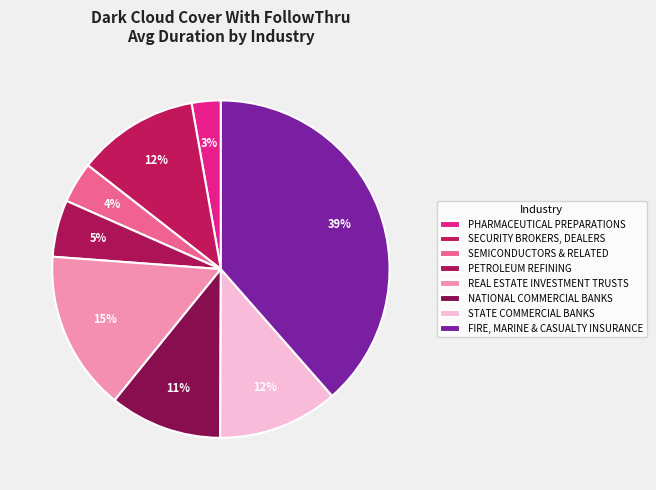

How many segments does this pie chart have?

8